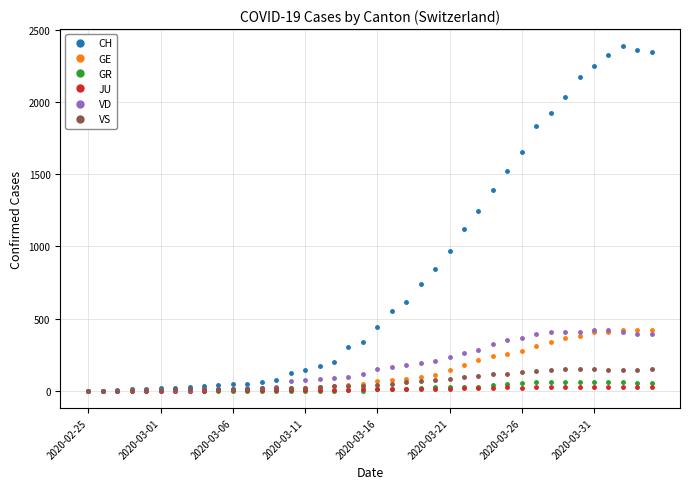

What are all the series names shown in the legend?

CH, GE, GR, JU, VD, VS